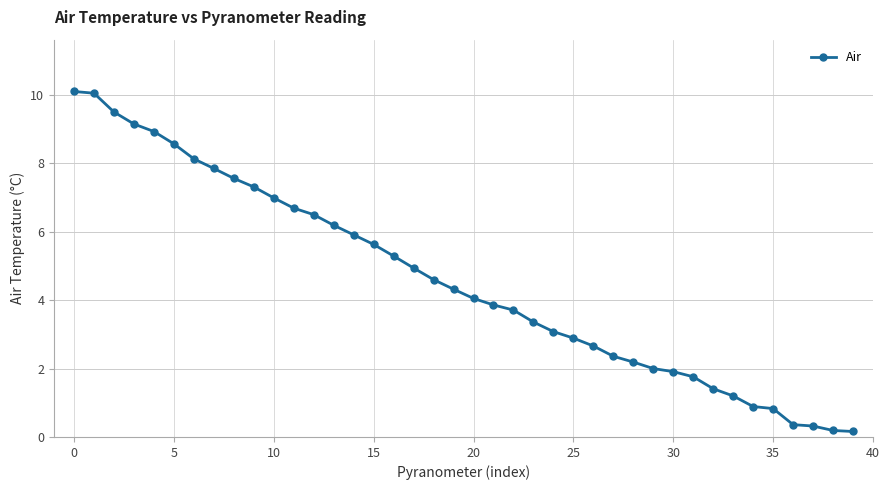

What is the sum of all values?

183.4